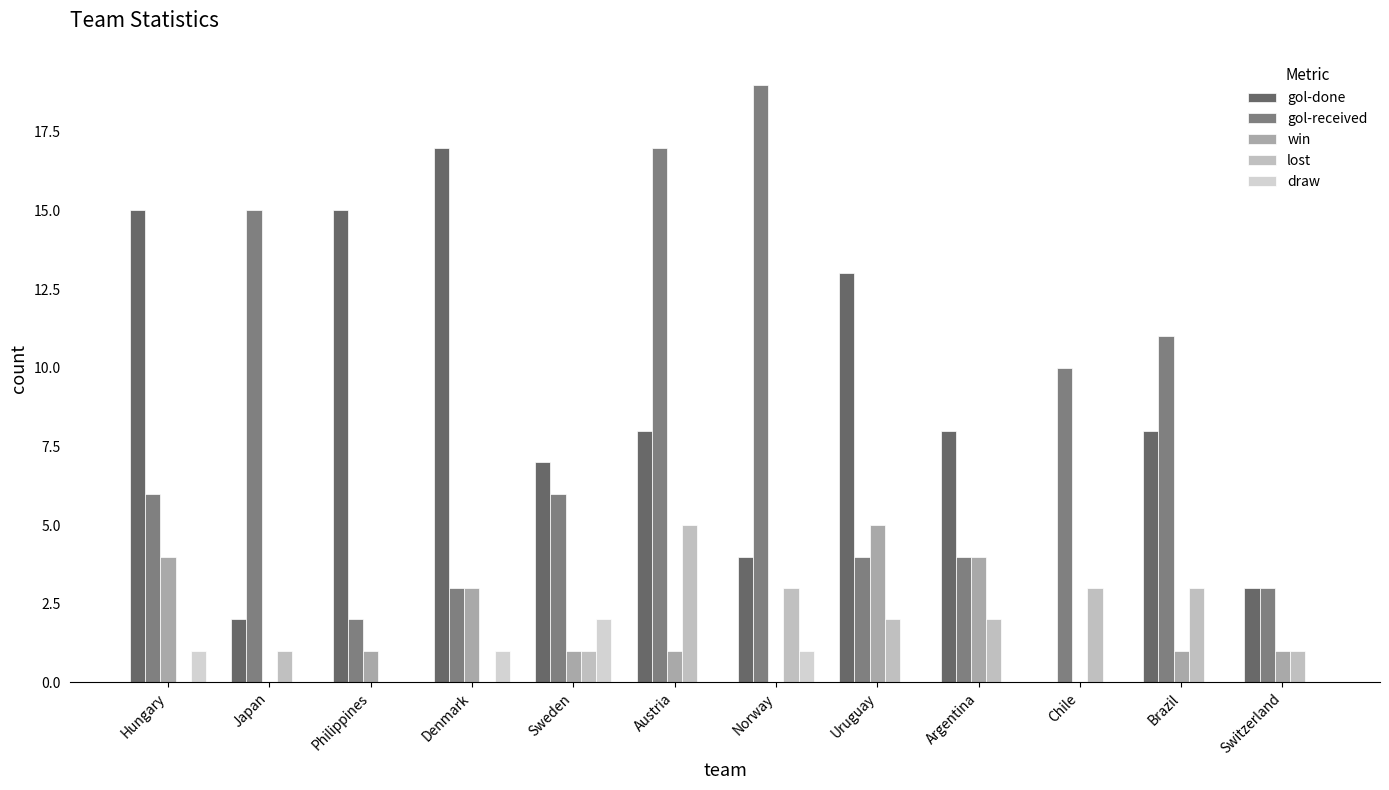

Reading right to left, list all the values displayed in this chart.

gol-done: 3	8	0	8	13	4	8	7	17	15	2	15
gol-received: 3	11	10	4	4	19	17	6	3	2	15	6
win: 1	1	0	4	5	0	1	1	3	1	0	4
lost: 1	3	3	2	2	3	5	1	0	0	1	0
draw: 0	0	0	0	0	1	0	2	1	0	0	1